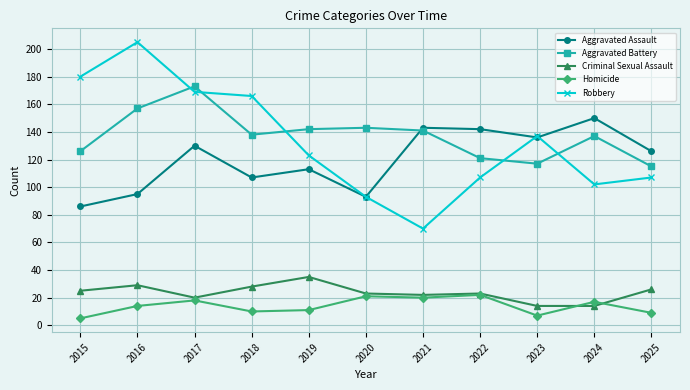

List the series in order of their peak value, highest first.

Robbery, Aggravated Battery, Aggravated Assault, Criminal Sexual Assault, Homicide